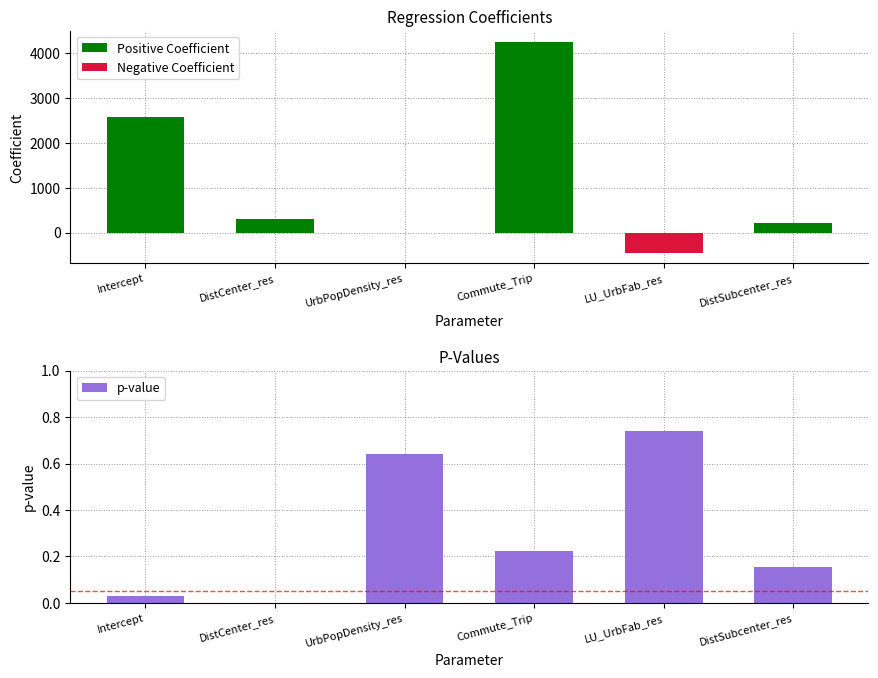

What is the difference between the second highest and minimum values?

0.6